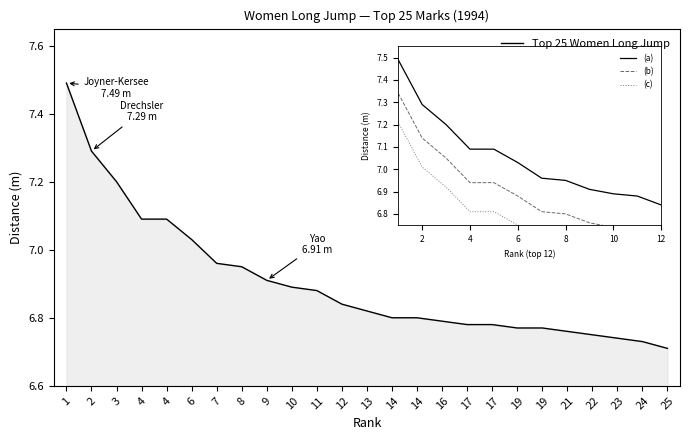

How many lines are shown in the chart?

1